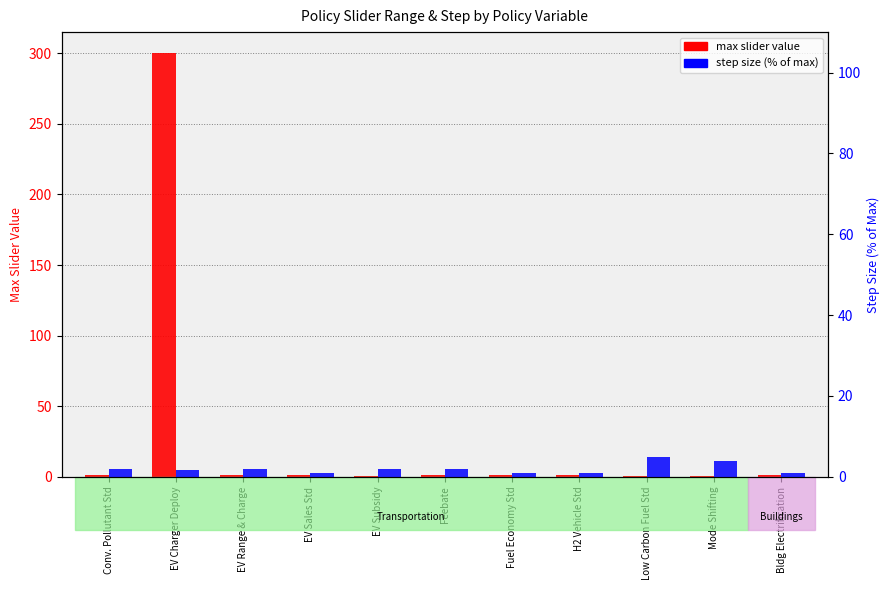

Rank the series at Conv. Pollutant Std from highest to lowest value.

step size (% of max), max slider value